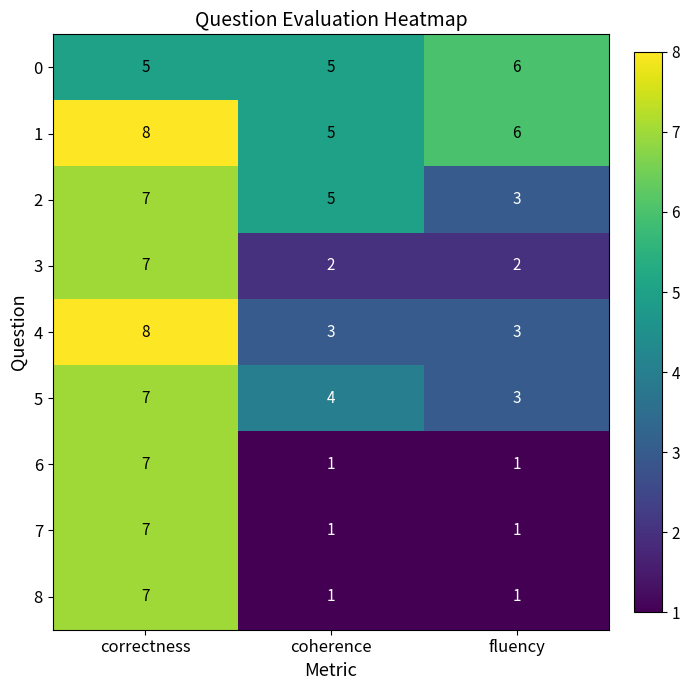

How many categories are shown in the chart?

3